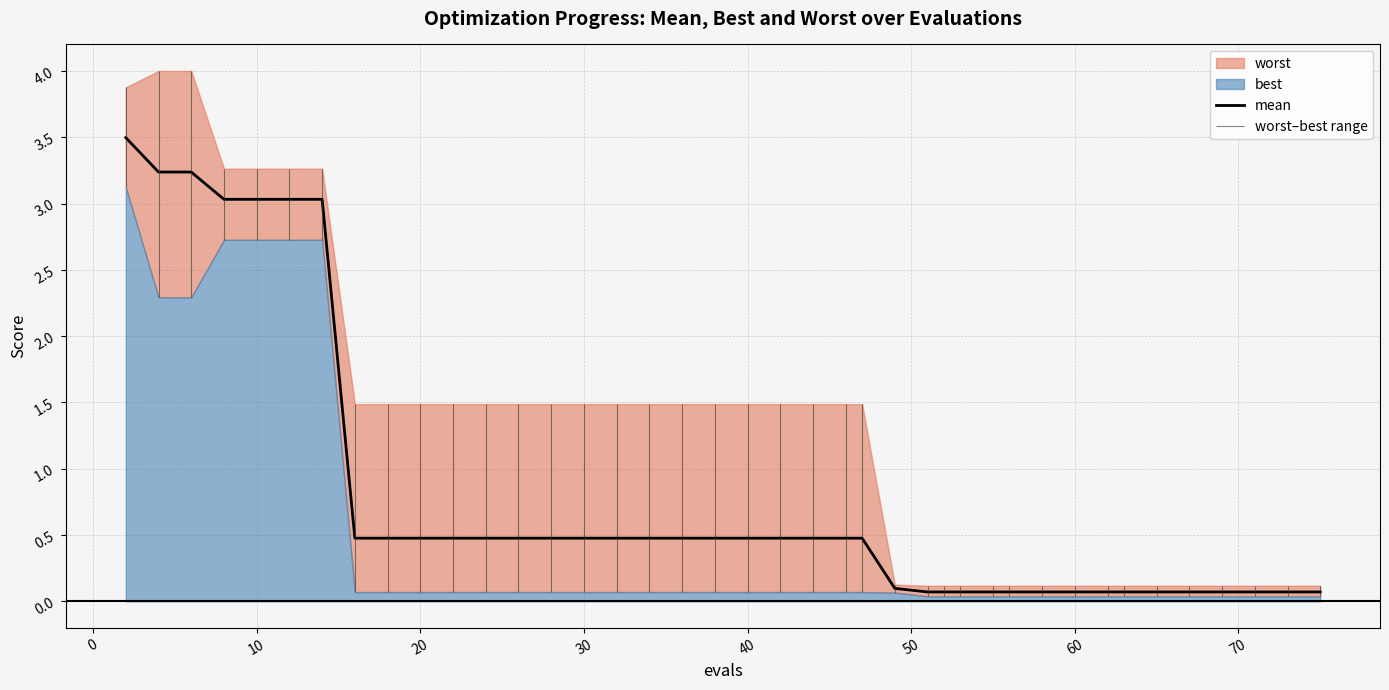

What is the minimum value shown in the chart?

0.1